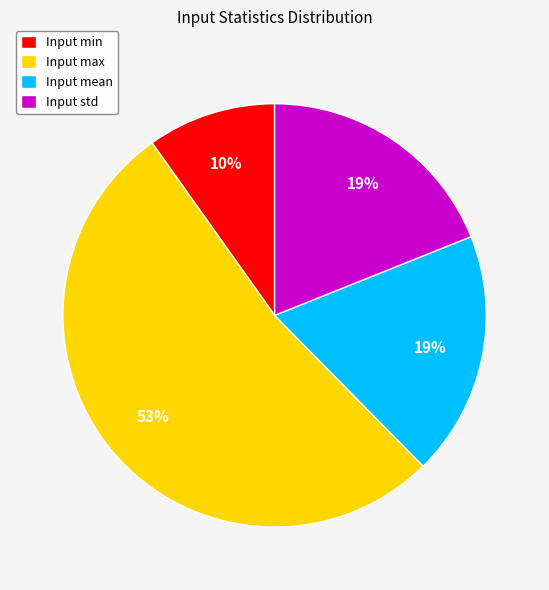

Is it true that Input std is 19% of the pie?

True